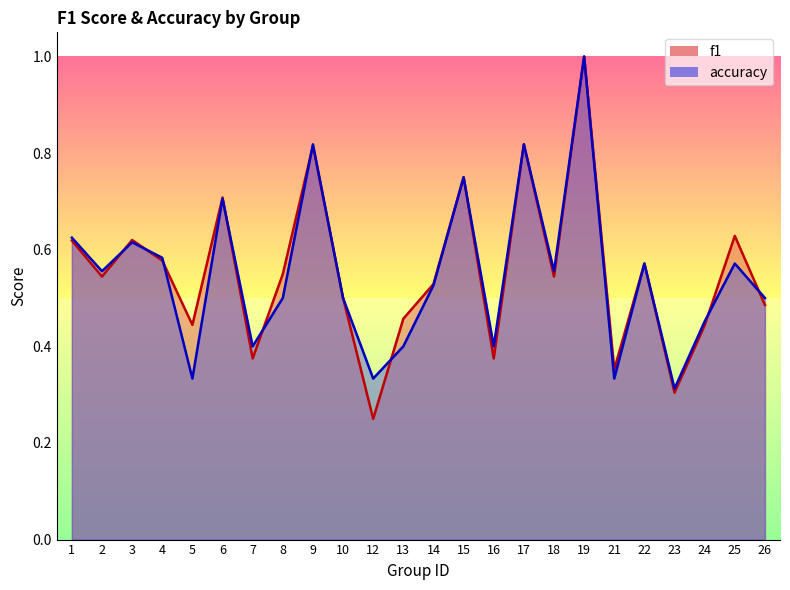

What is the value of the accuracy point at the 2nd from the left?

0.6